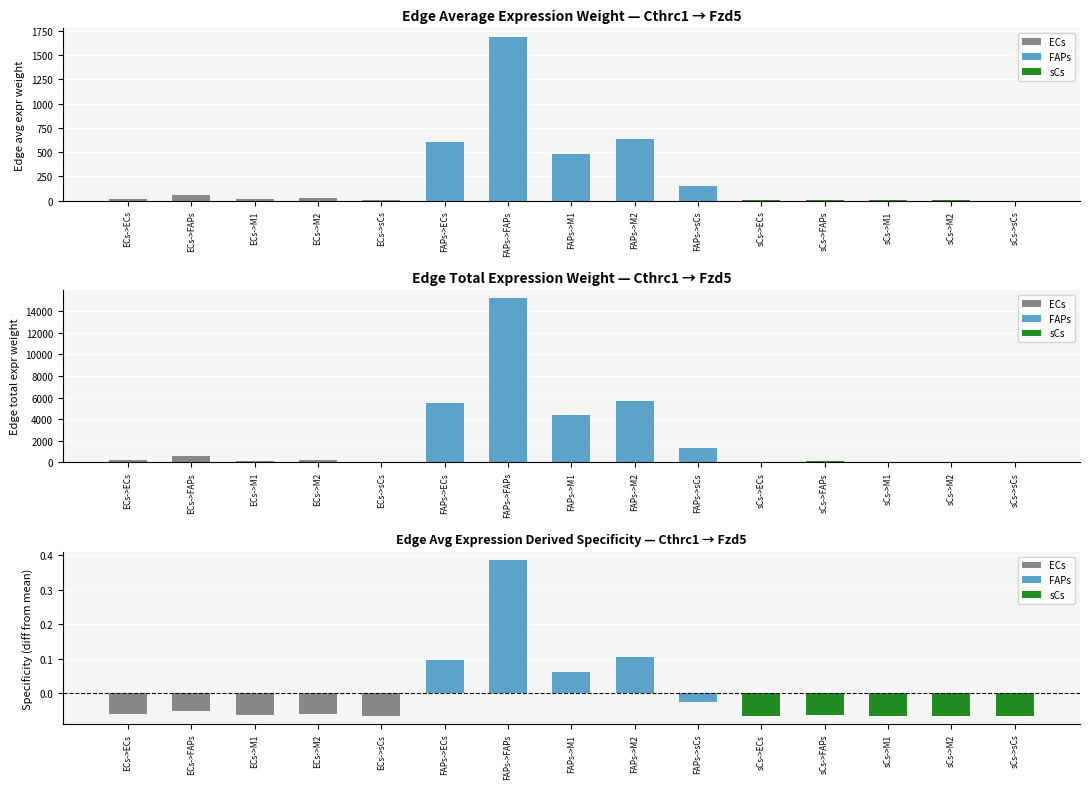

What is the value of the Edge average expression weight bar at the 13th from the left?

3.3